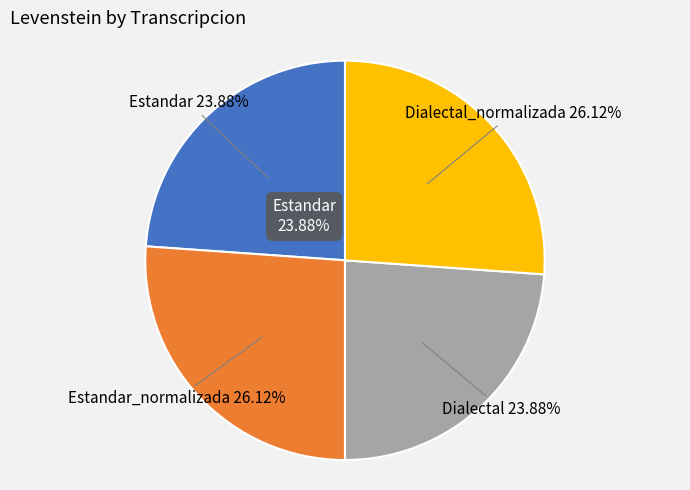

Rank the categories by value from lowest to highest.

Estandar, Dialectal, Estandar_normalizada, Dialectal_normalizada